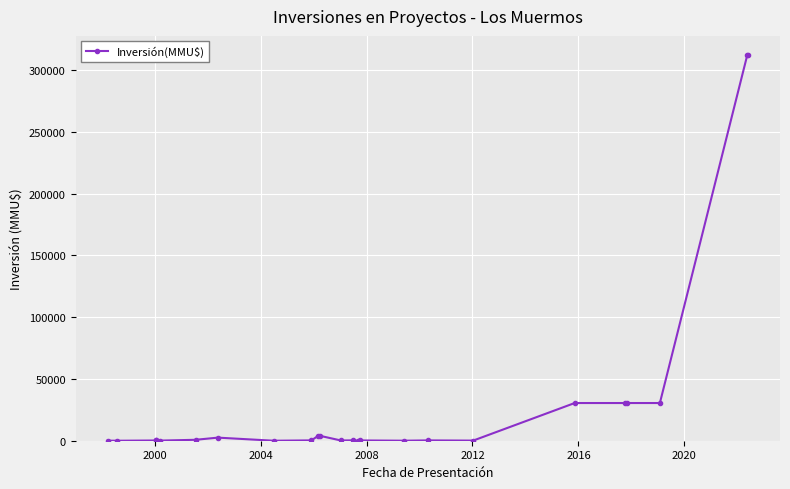

What is the sum of all values?

759434